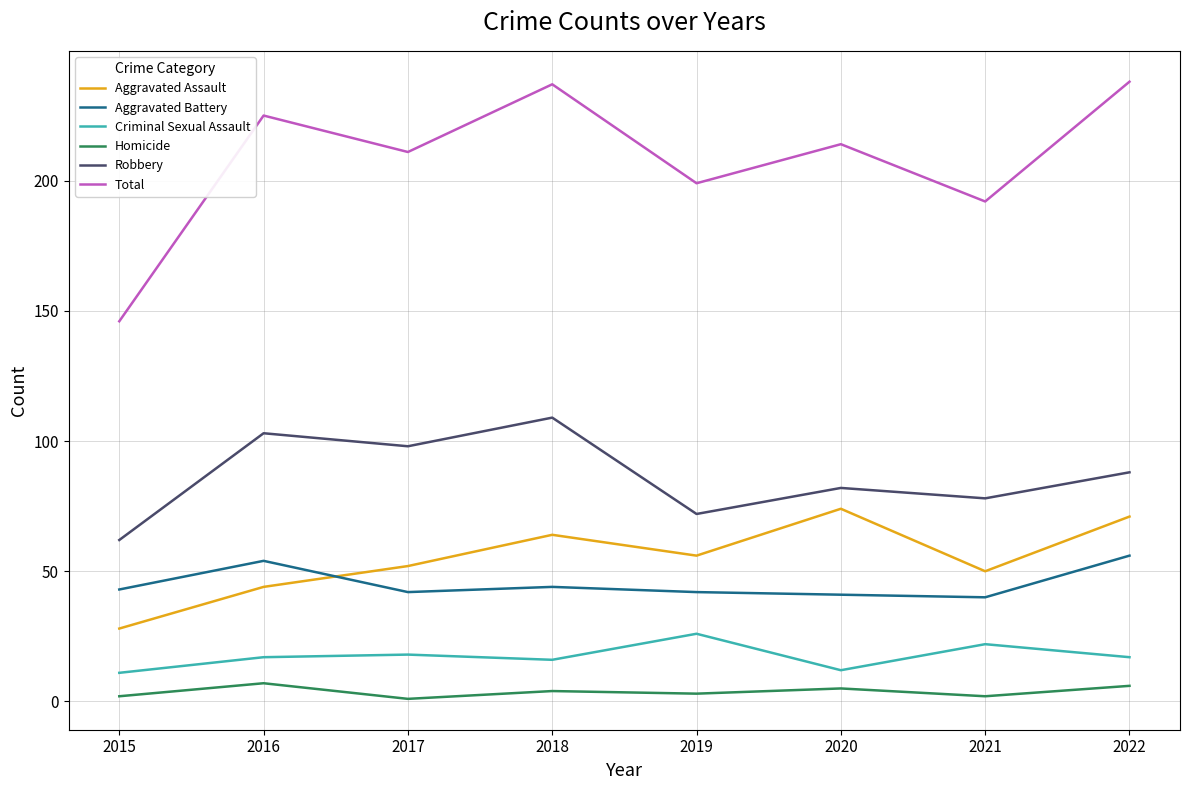

What is the spread (max minus min) of values at 2016?

218